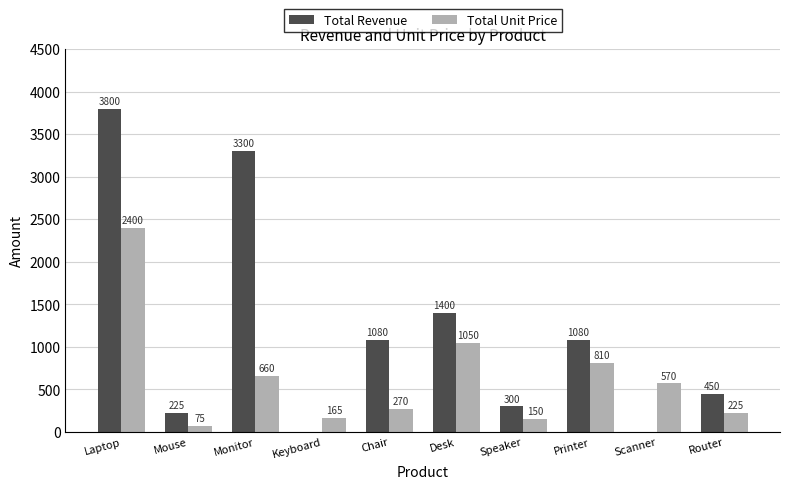

Between Printer and Scanner, which series saw the biggest shift?

Total Revenue